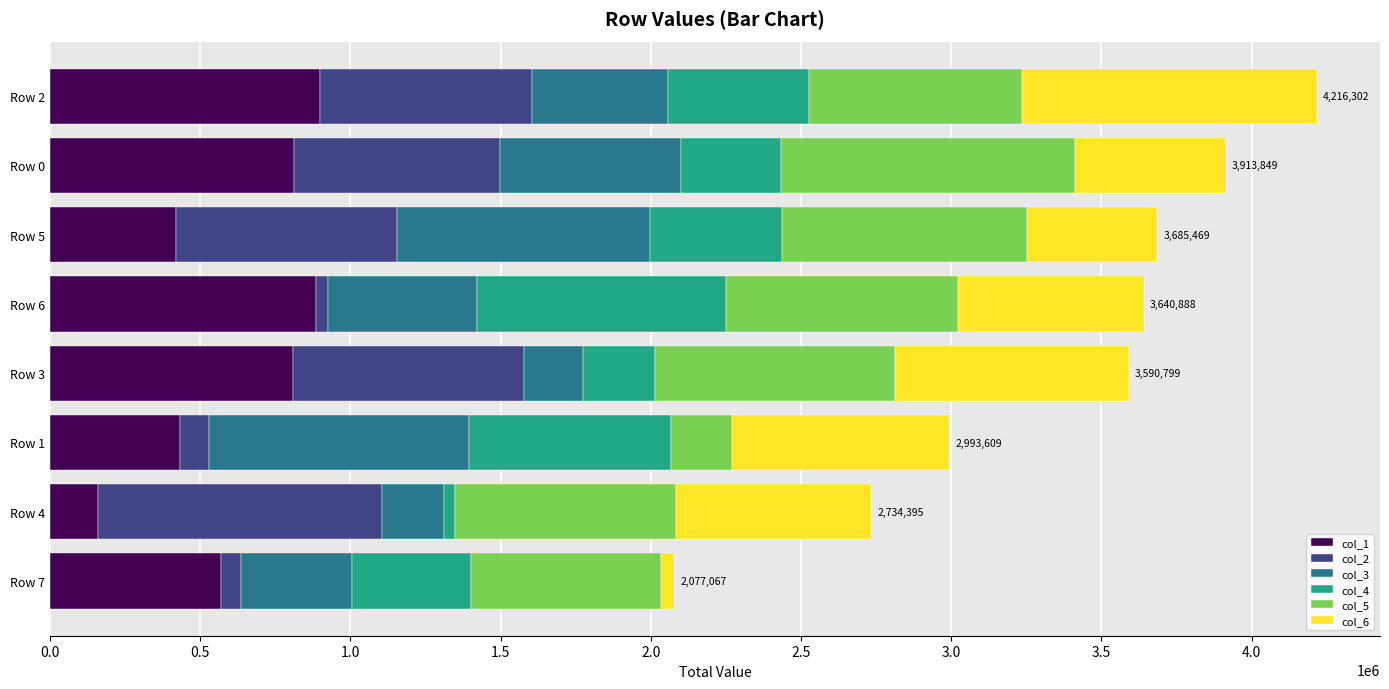

Is it true that col_1 equals 184204 at Row 0?

False